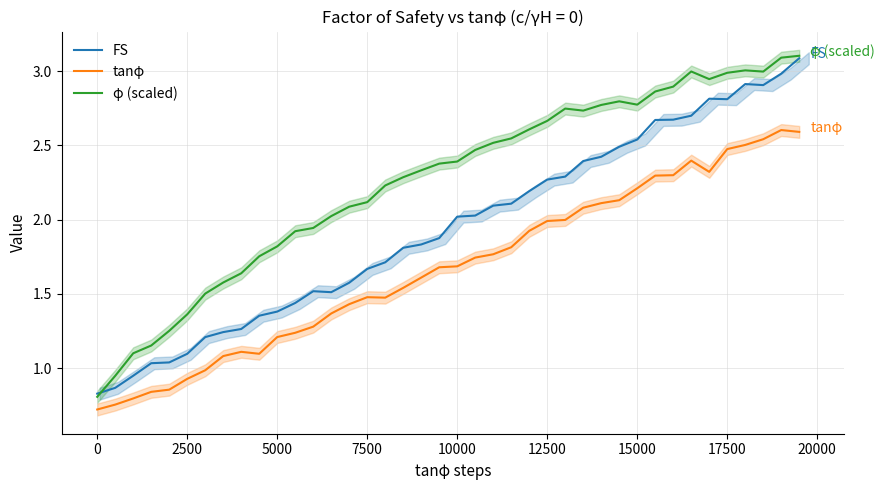

How many data points in FS are above 2?

20